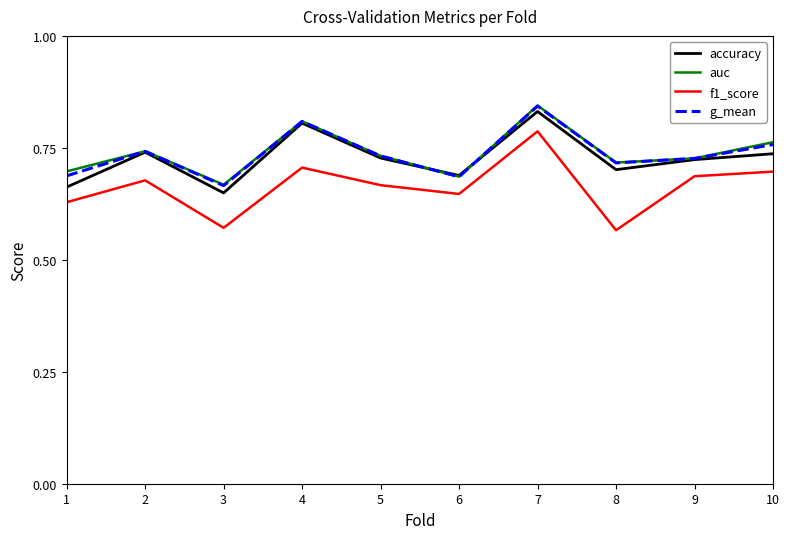

Which series has the largest range (max minus min)?

f1_score